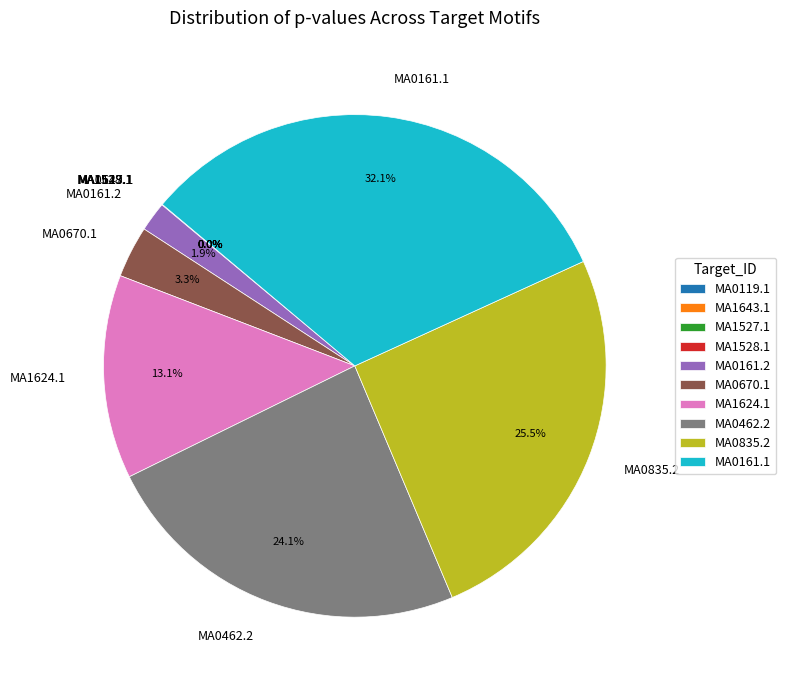

True or false: MA0462.2 accounts for 24% of the total.

True